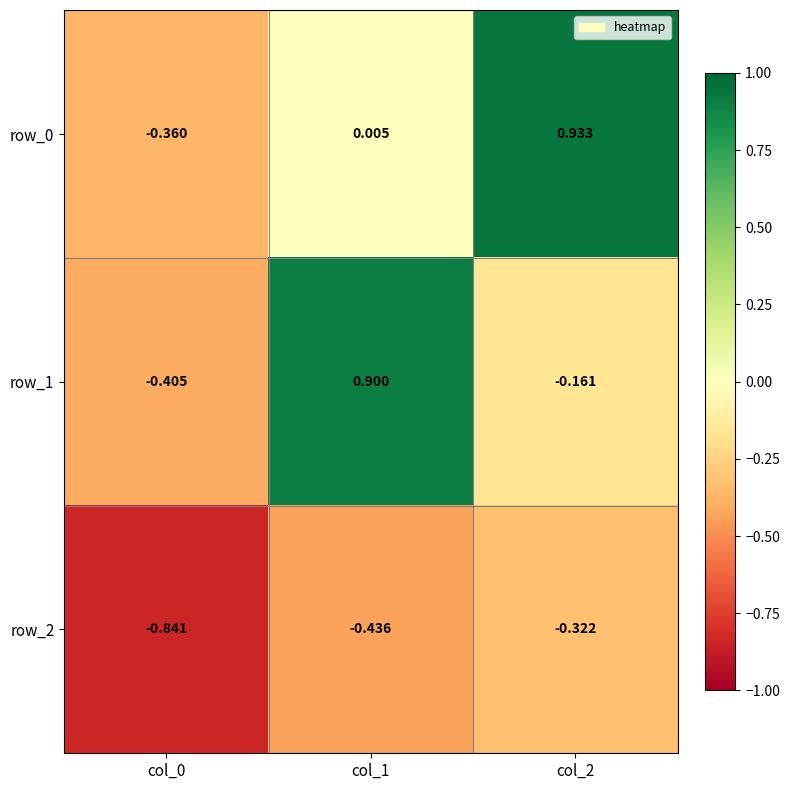

Which series has the widest spread of values?

row_1